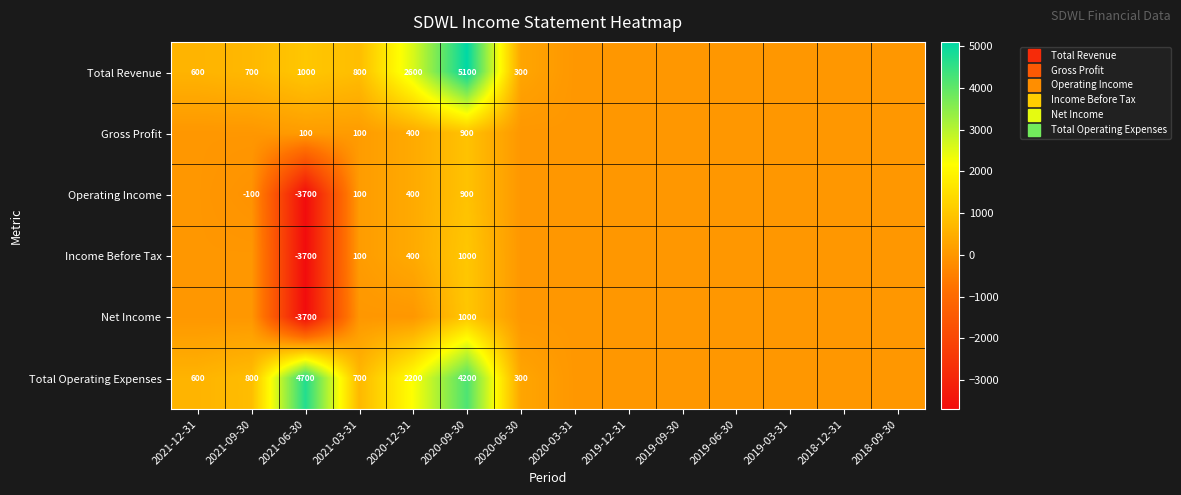

What is the average value of the Gross Profit series?

107